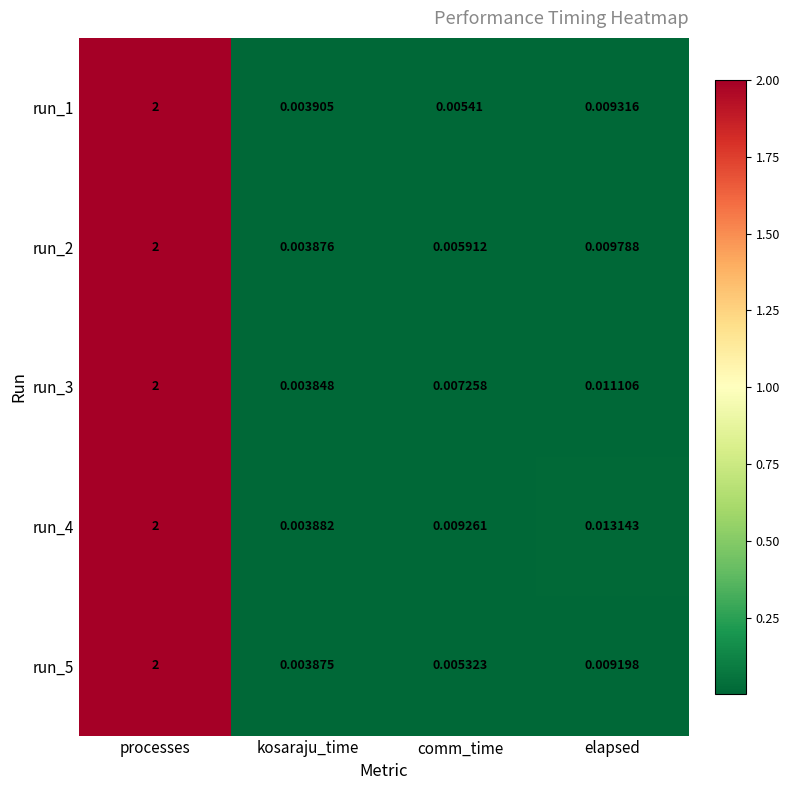

Where is run_4 nearest to the value 1?

elapsed